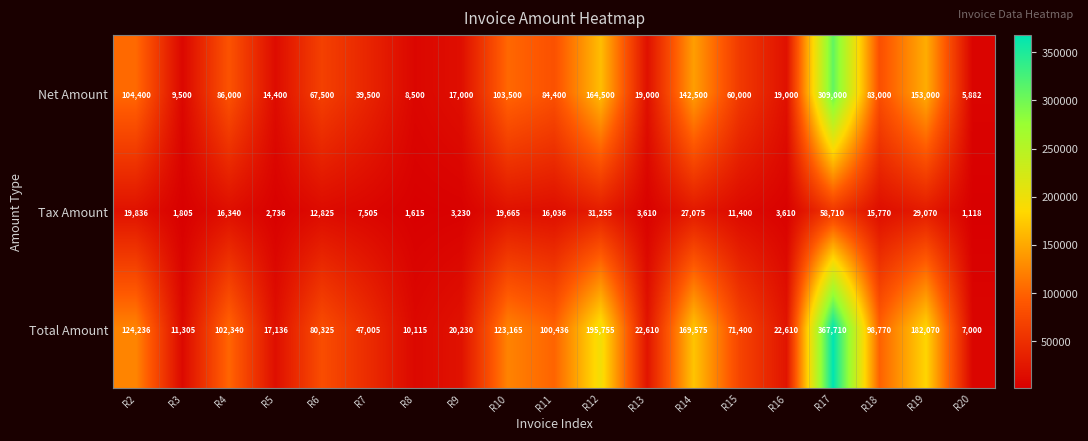

List the series in order of their peak value, lowest first.

Tax Amount, Net Amount, Total Amount